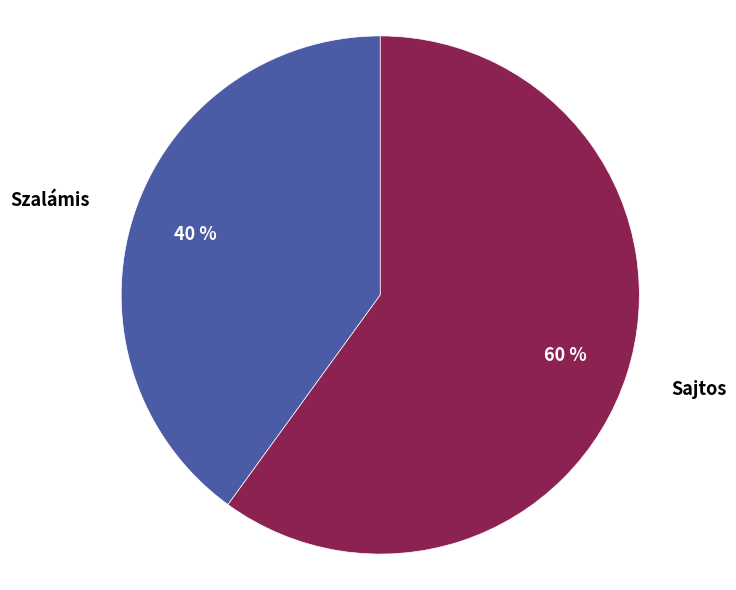

True or false: Szalámis accounts for 40% of the total.

True